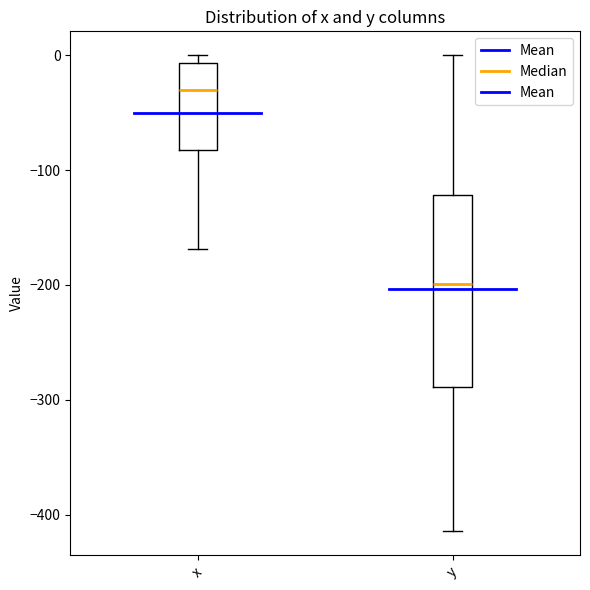

Reading left to right, transcribe this box plot: for each box, give where its median line is, the range the box spans, and where its two whiskers end, as read against the y-axis. The values are not printed on the chart, so give them approximately, as read against the axis.

x: median -30, box -80 to -10, whiskers -170 to 0
y: median -200, box -290 to -120, whiskers -410 to 0